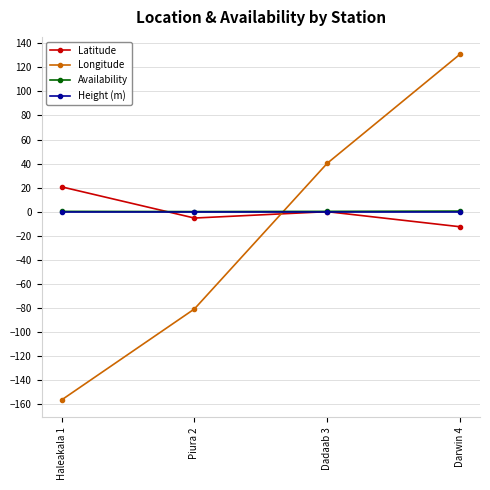

What is the sum of all Latitude values?

3.2